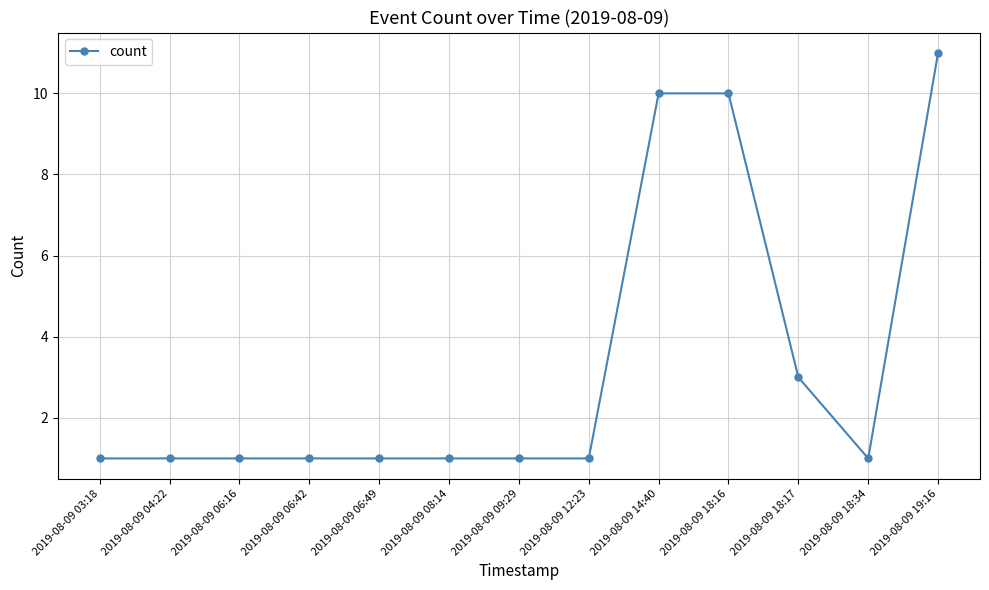

What is the ratio of the value at 2019-08-09 14:40 to the value at 2019-08-09 06:49?

10.0